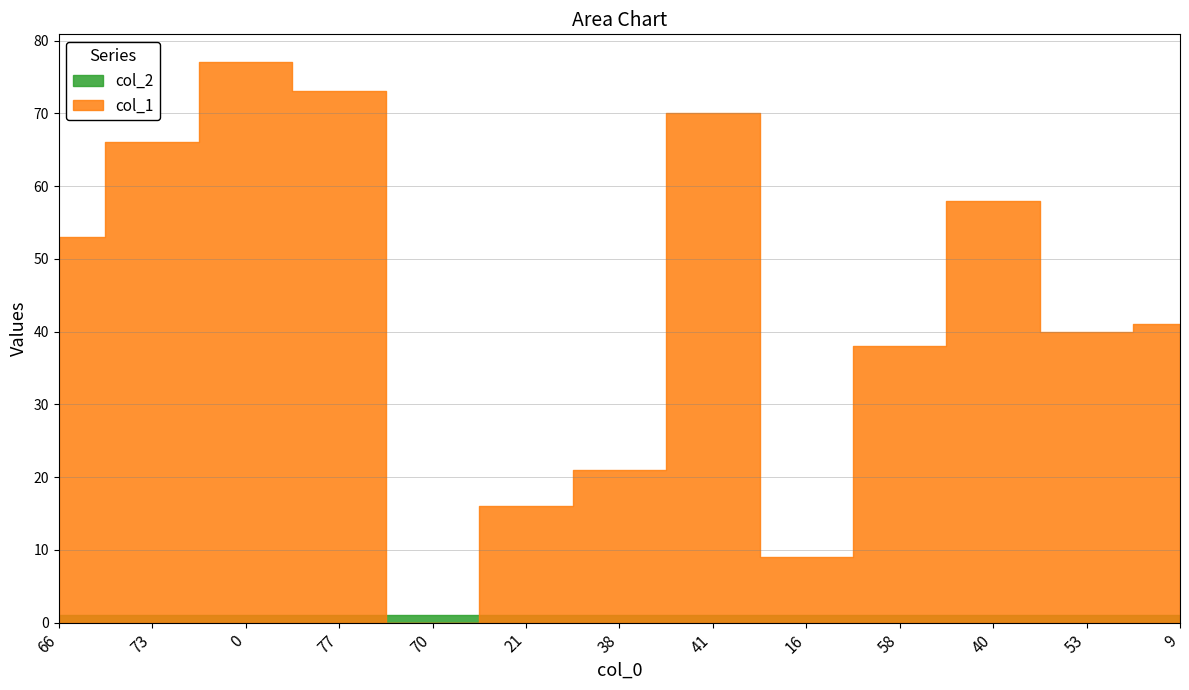

What is the average value of the col_1 series?

43